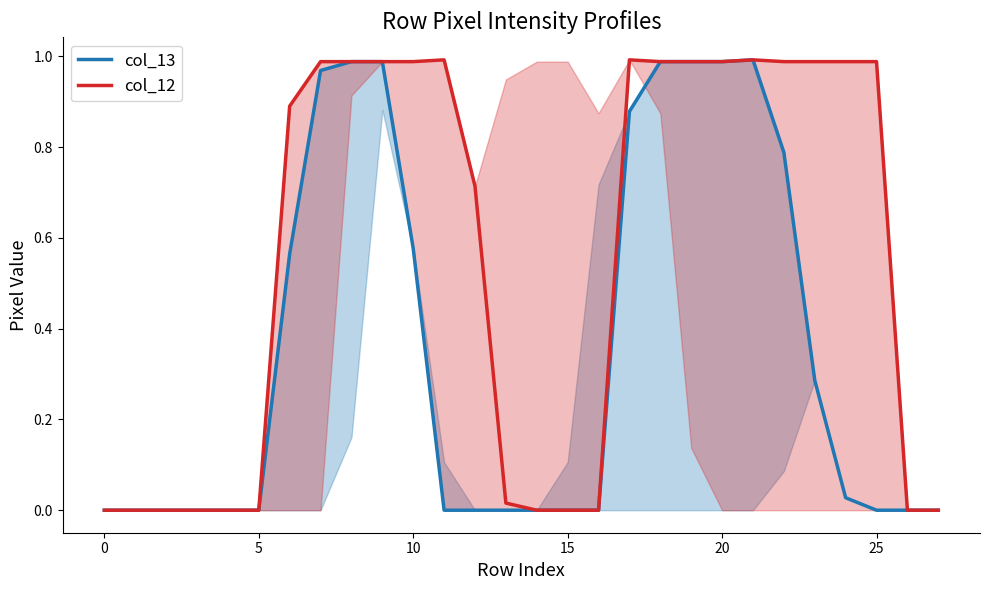

Rank the series at 19 from highest to lowest value.

col_13, col_12